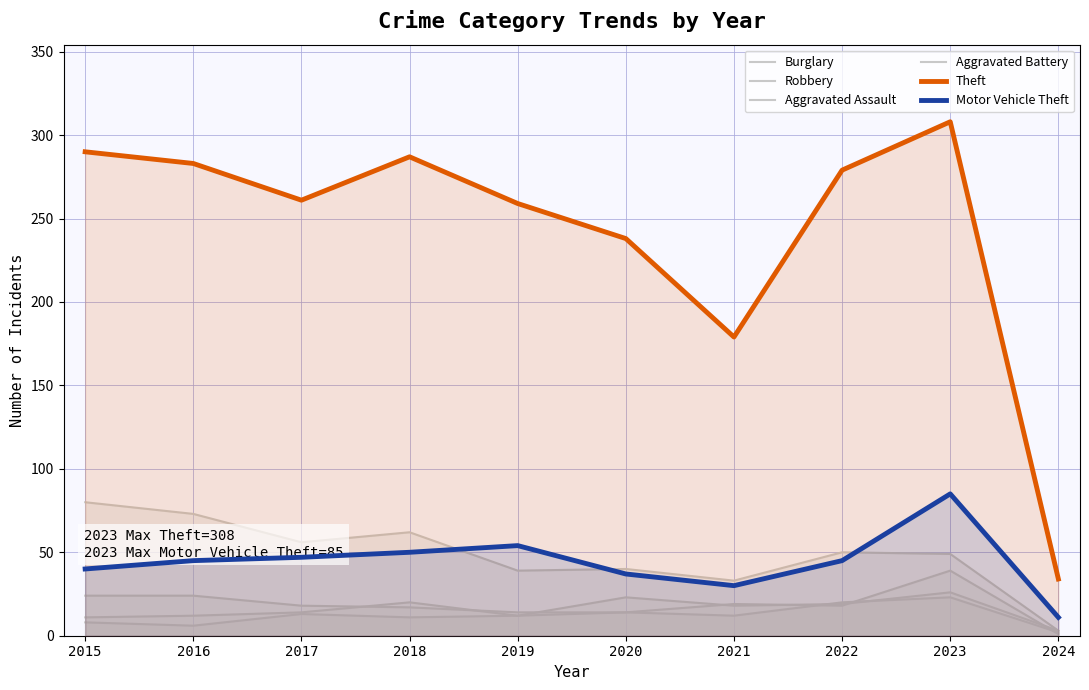

Rank the series at 2022 from lowest to highest value.

Robbery, Aggravated Assault, Aggravated Battery, Motor Vehicle Theft, Burglary, Theft